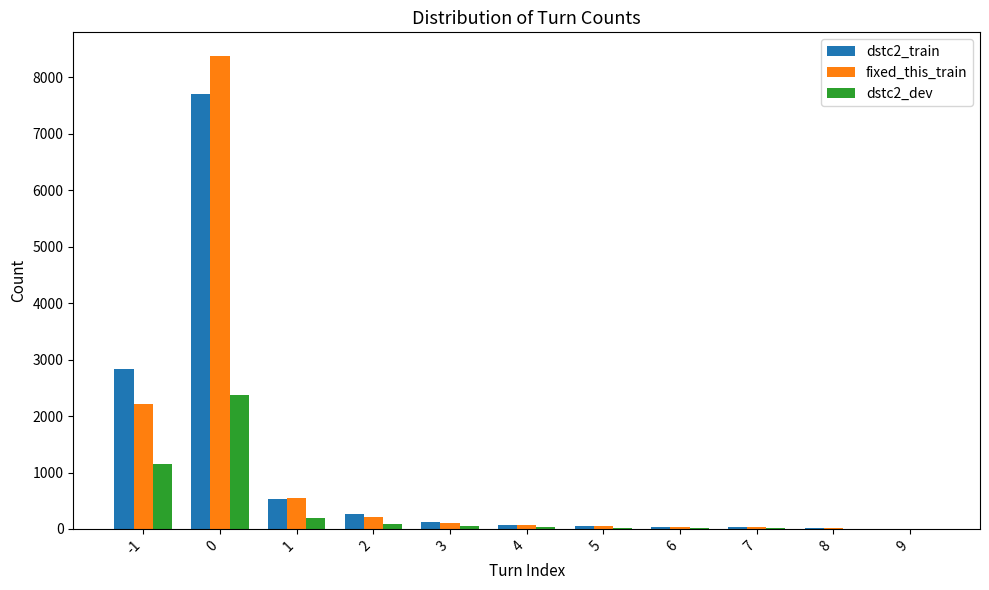

At which label does dstc2_train first exceed 70?

-1